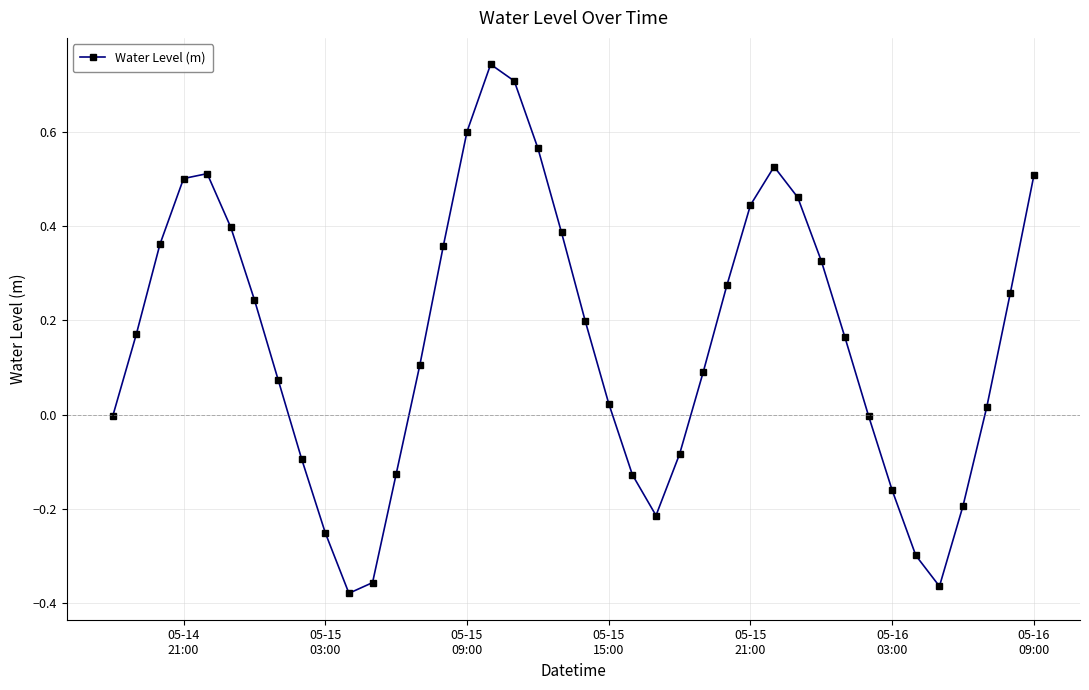

How many interior local valleys (lower than both neighbors) does the data have?

3